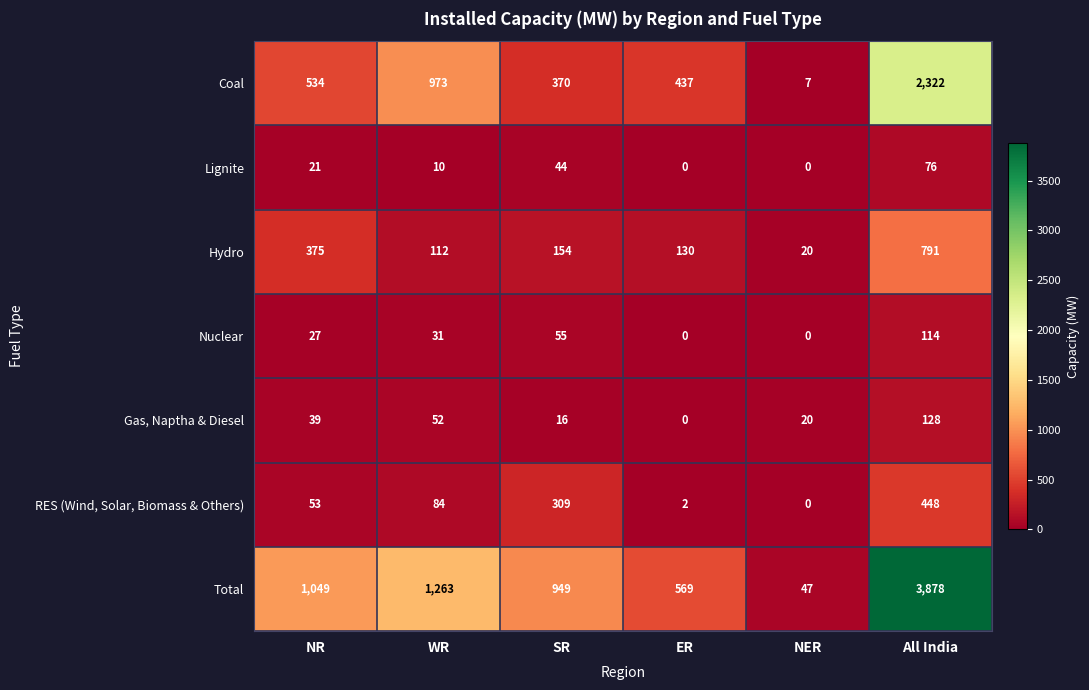

The value of Gas, Naptha & Diesel at SR is 16. True or false?

True